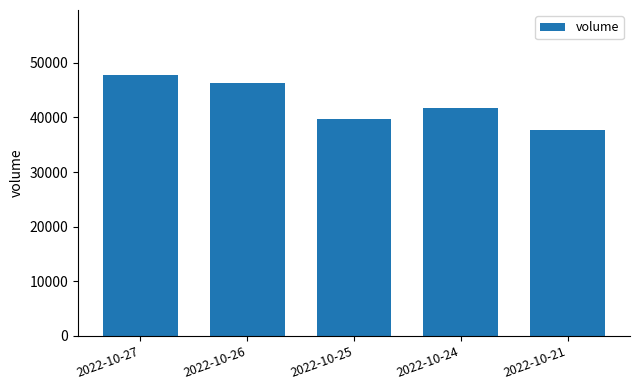

What is the smallest value displayed?

37635